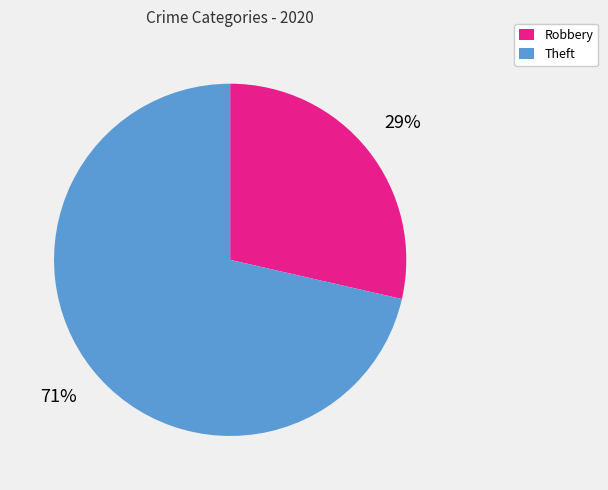

The Robbery slice represents 38% of the pie. True or false?

False